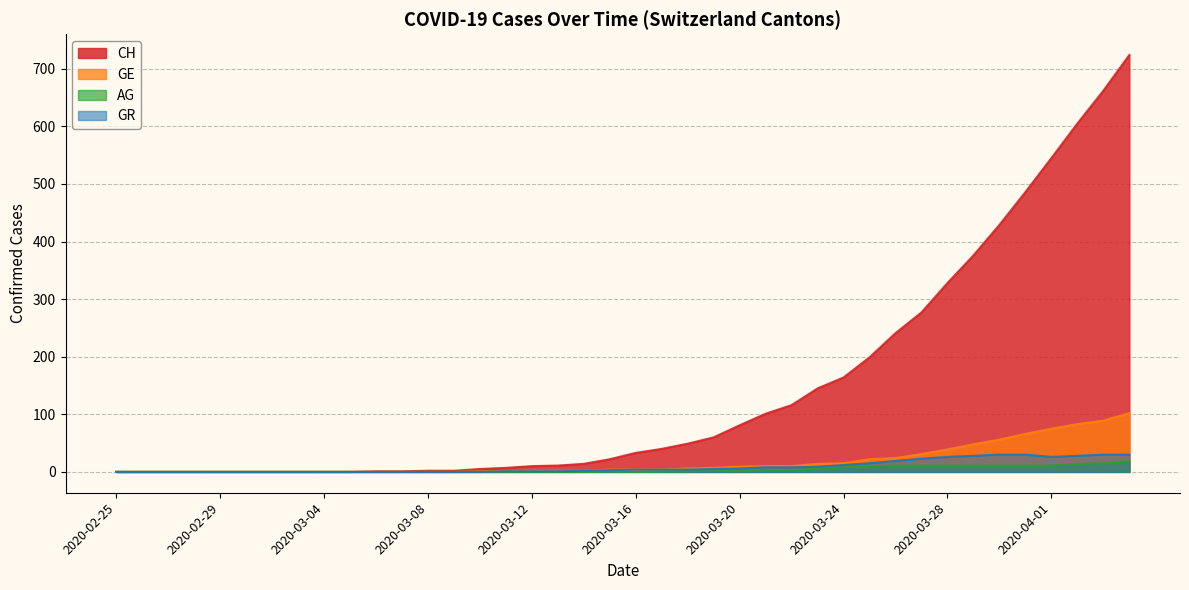

Where does the AG series first go above 1?

2020-03-19